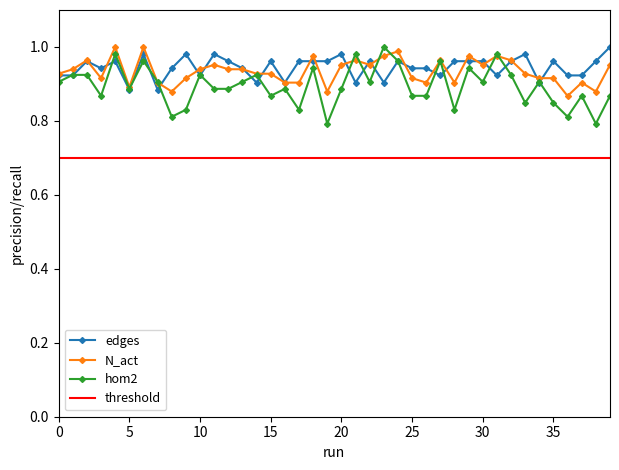

What is the total value across all series at 21?

2.8